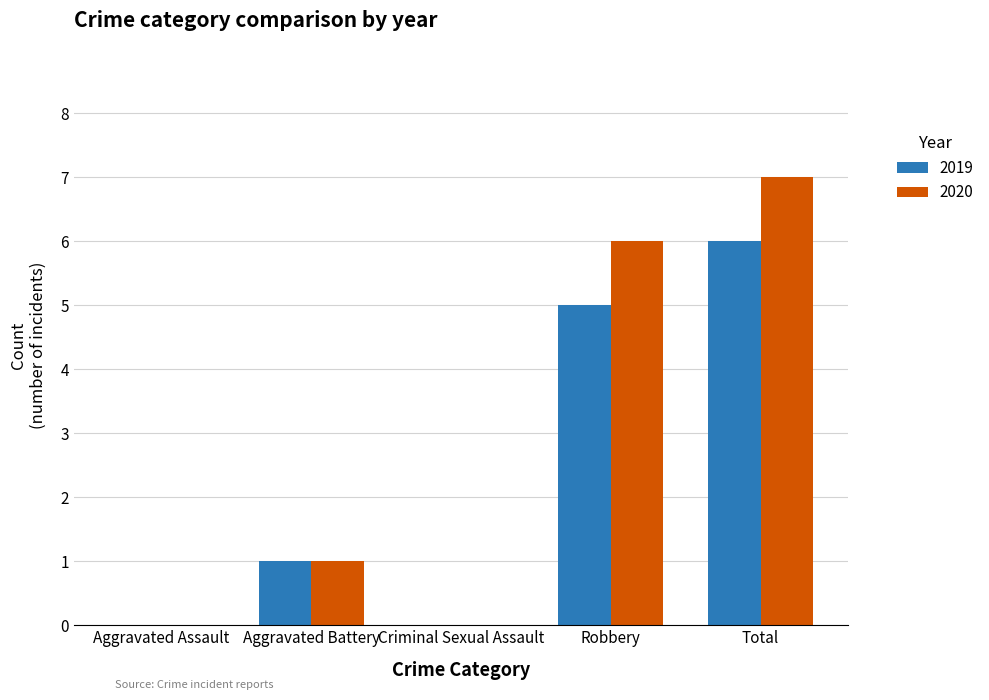

What is the sum of all 2020 values?

14